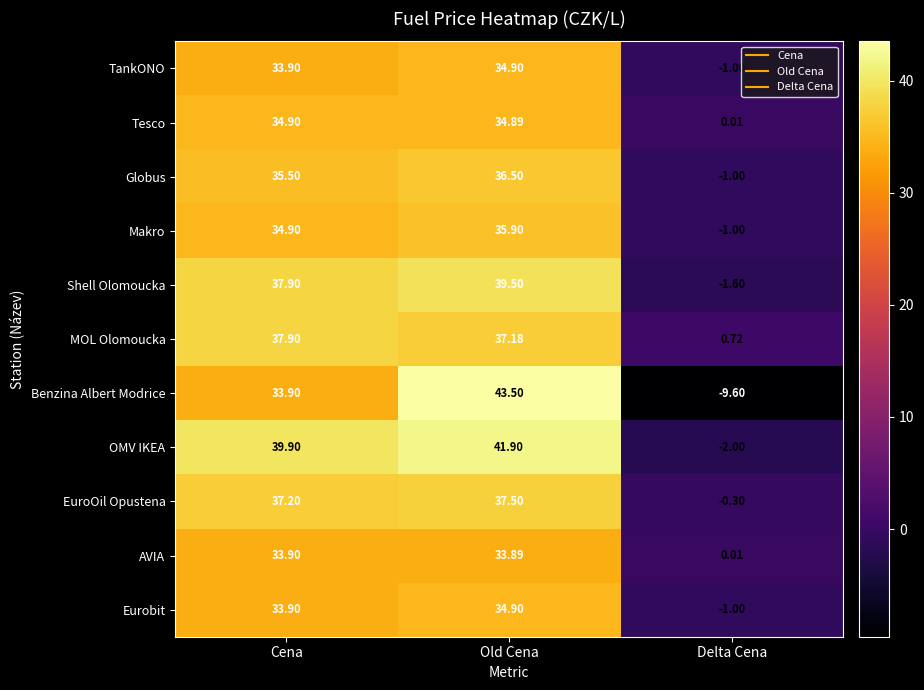

Rank the categories by EuroOil Opustena value from lowest to highest.

Delta Cena, Cena, Old Cena